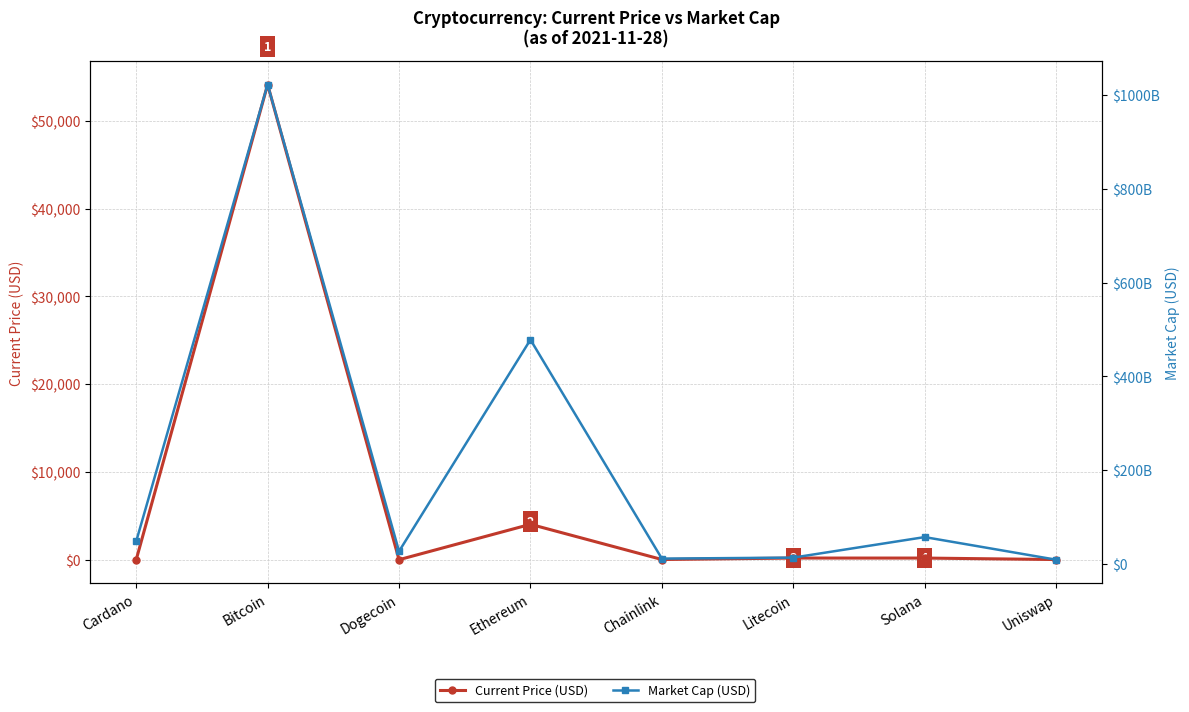

What value does the Current Price (USD) series have at Cardano?

1.5